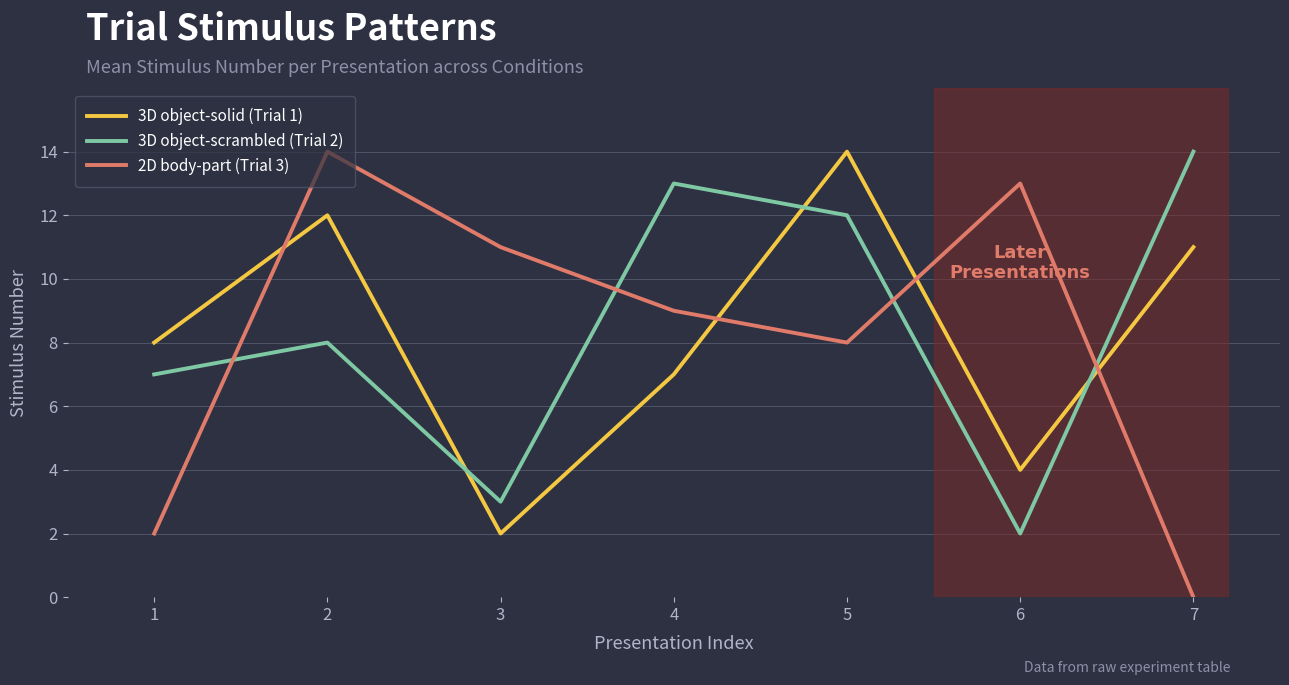

Between which two adjacent categories do 3D object-scrambled (Trial 2) and 3D object-solid (Trial 1) first intersect?

2 and 3